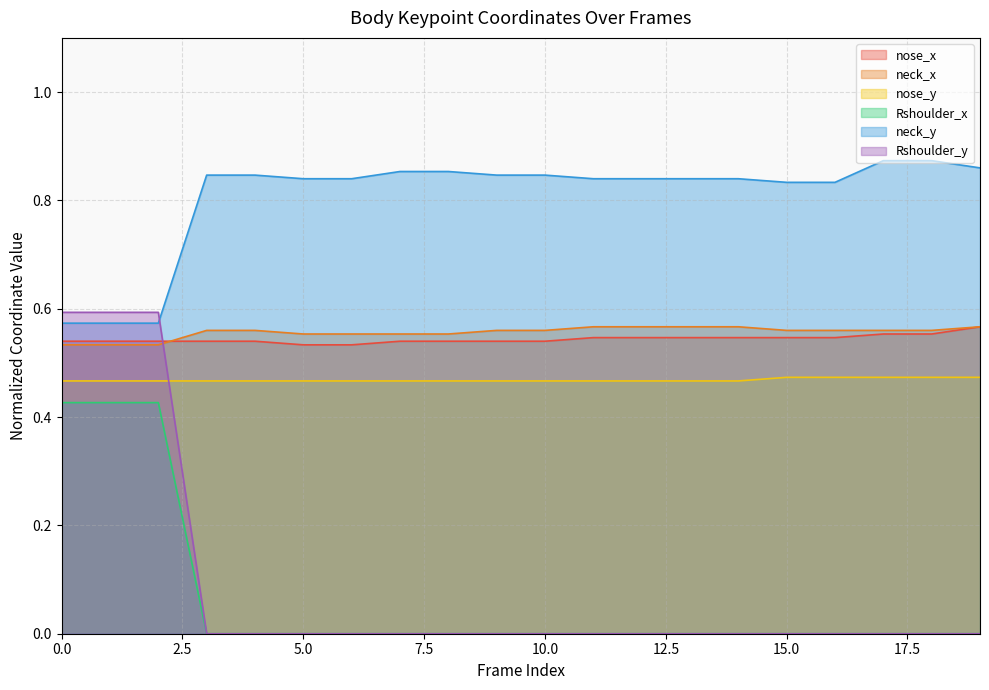

Which series has the largest range (max minus min)?

Rshoulder_y